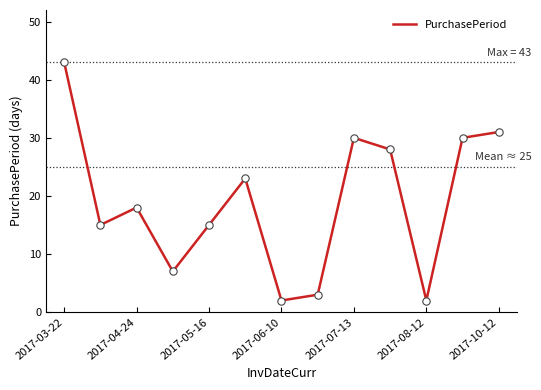

What is the difference between the maximum and minimum values?

41